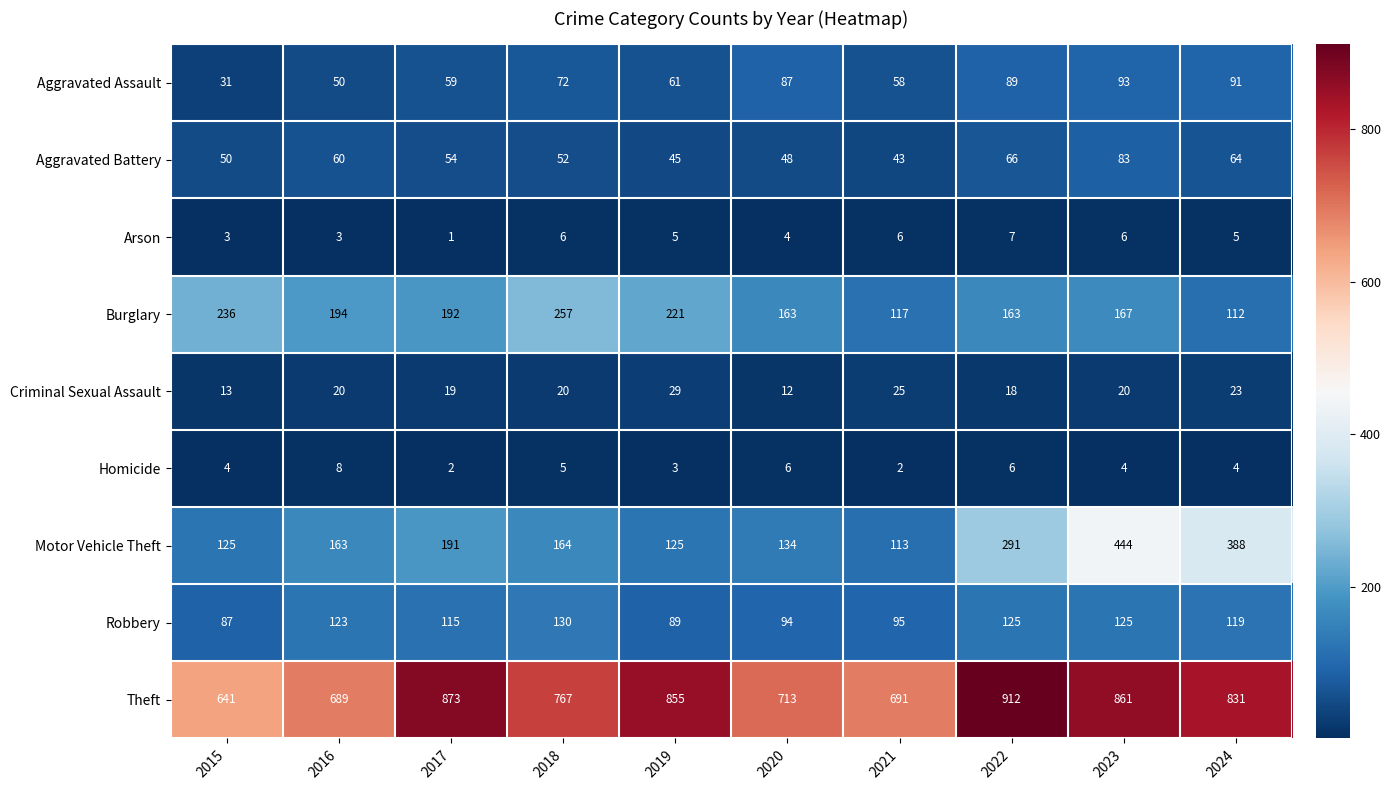

Read the Arson value at 2018.

6